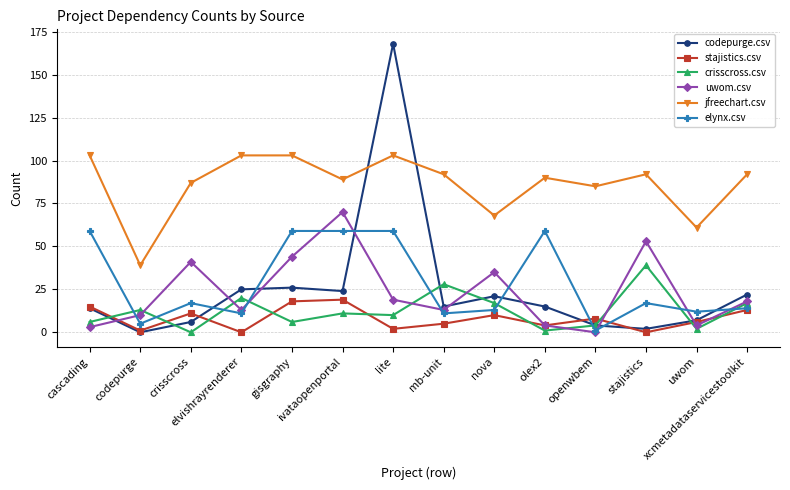

True or false: codepurge.csv has more than 0 interior local peaks.

True